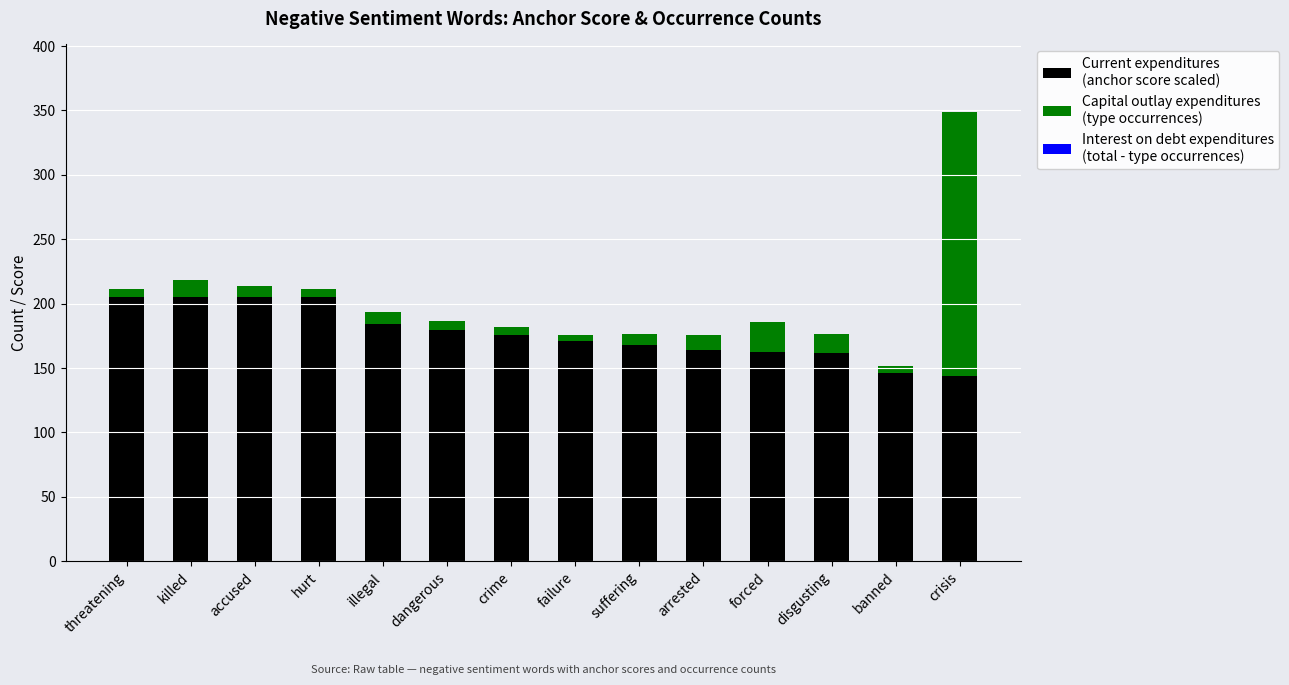

At which category is the sum across all series the highest?

crisis